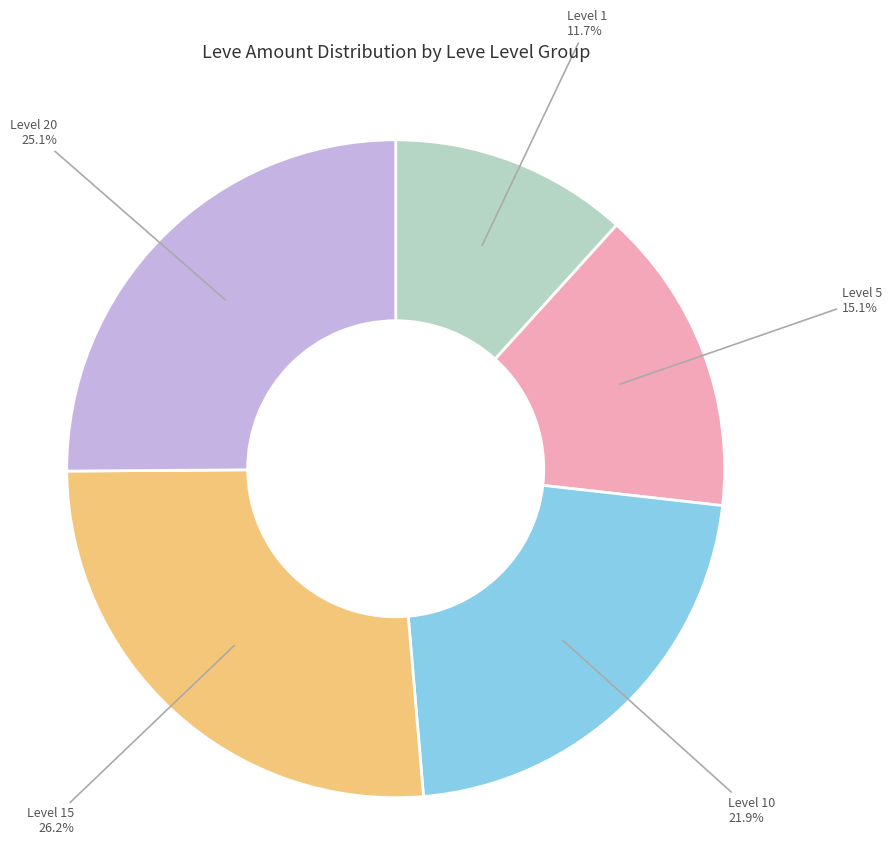

Is there any slice that represents more than half of the pie?

No